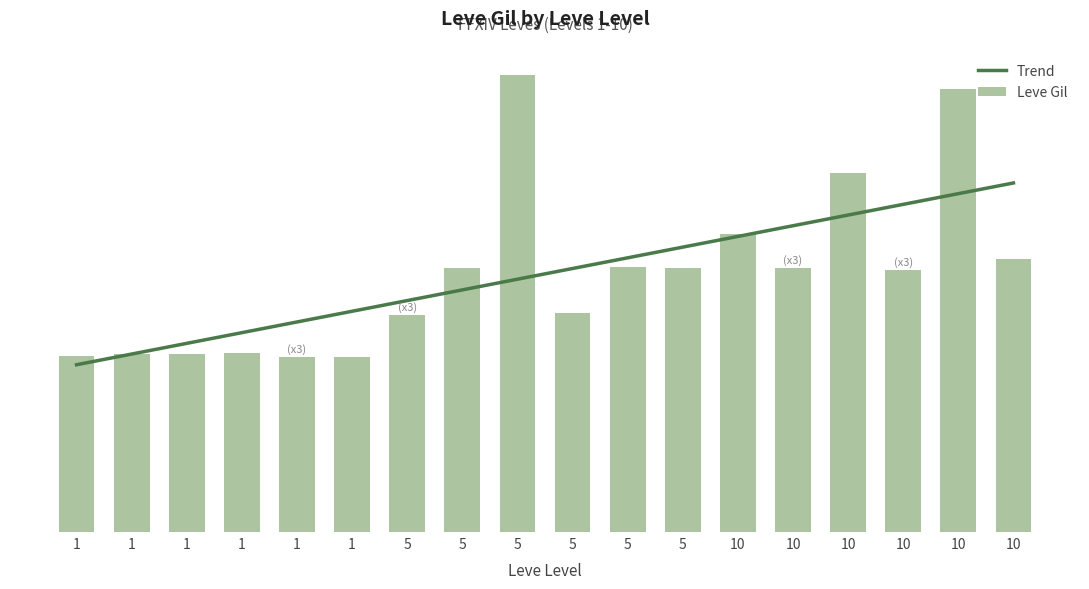

What position from the left is Unbreak My Heart?

18